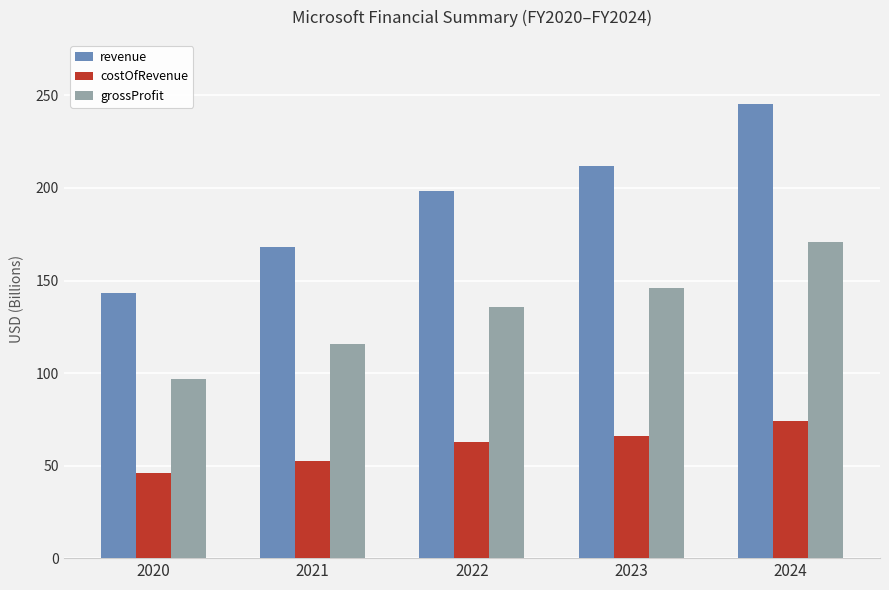

How many data points in costOfRevenue are less than 62?

2